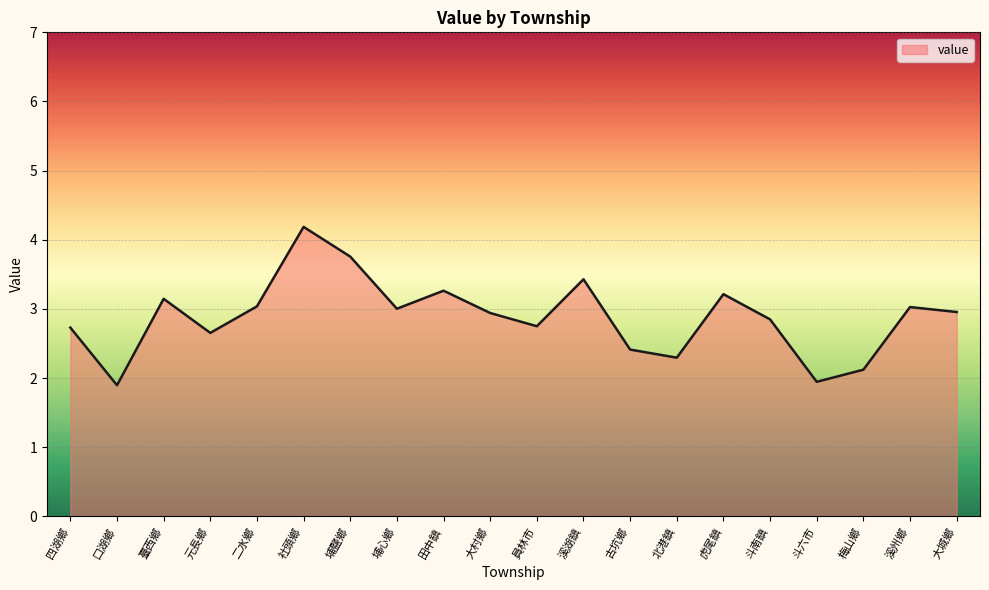

What position from the right is 溪州鄉?

2